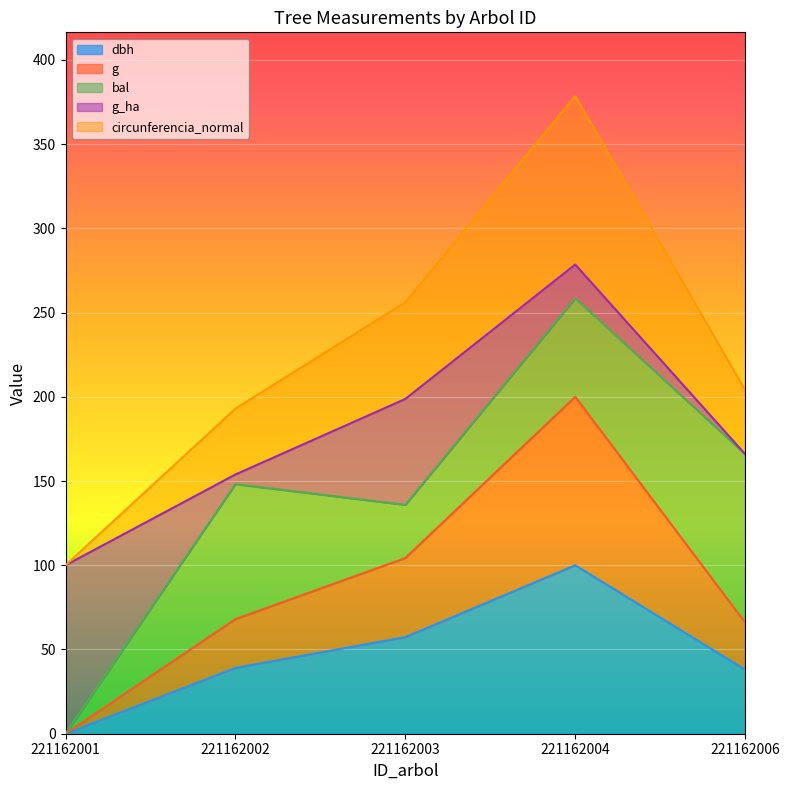

Does the chart display data point markers on the line(s)?

No